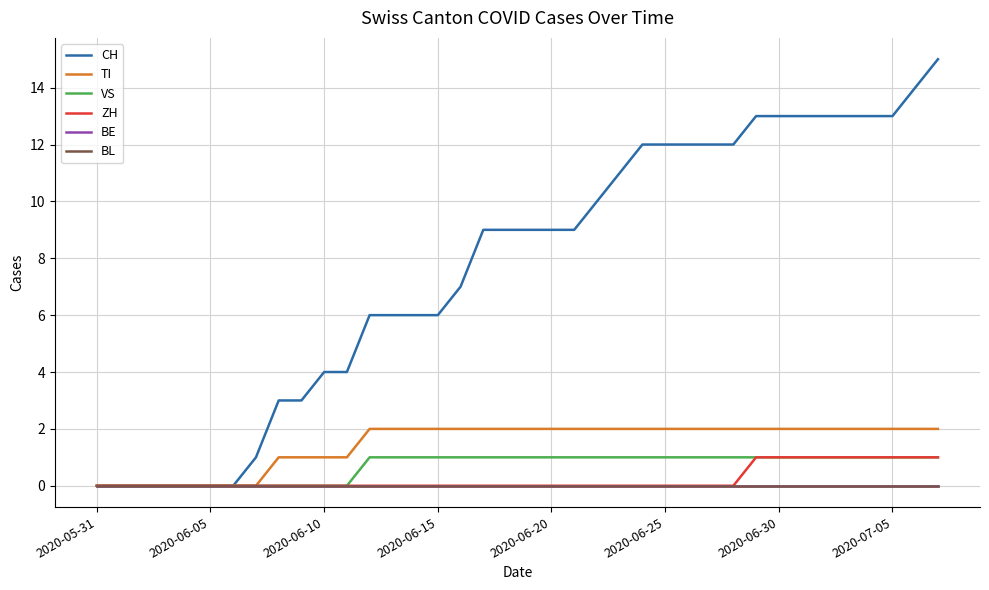

Does the chart have visible grid lines?

Yes